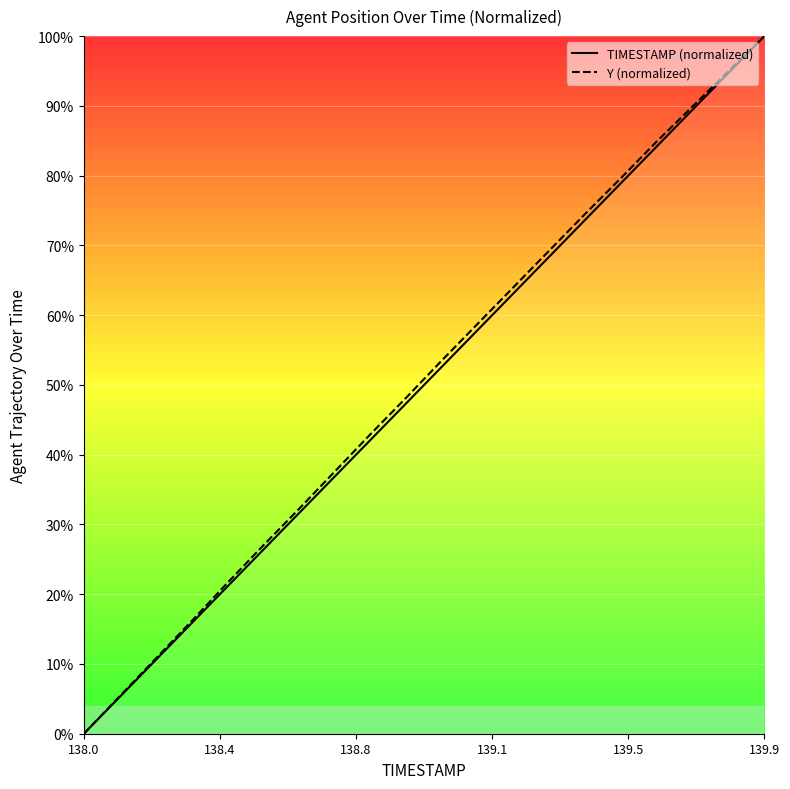

What is the highest value of the TIMESTAMP (normalized) series?

100.0